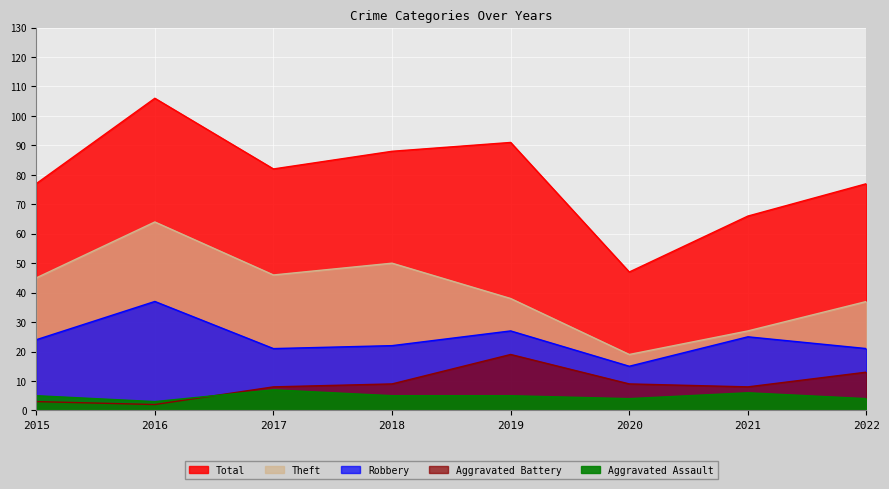

Which series has the largest total across all categories?

Total